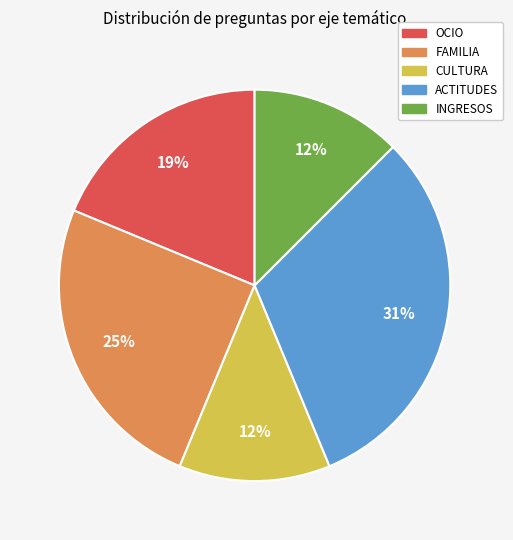

Which category has the biggest portion of the pie?

ACTITUDES